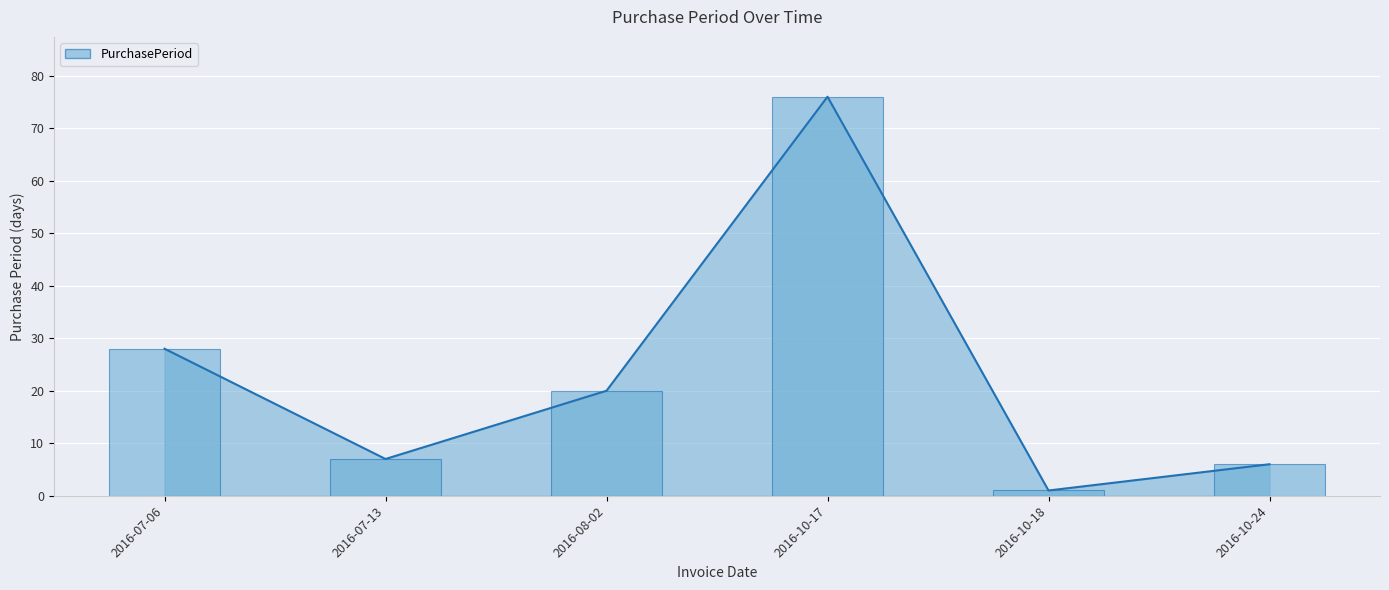

Reading left to right, transcribe all the data shown in this chart.

2016-07-06=28	2016-07-13=7	2016-08-02=20	2016-10-17=76	2016-10-18=1	2016-10-24=6